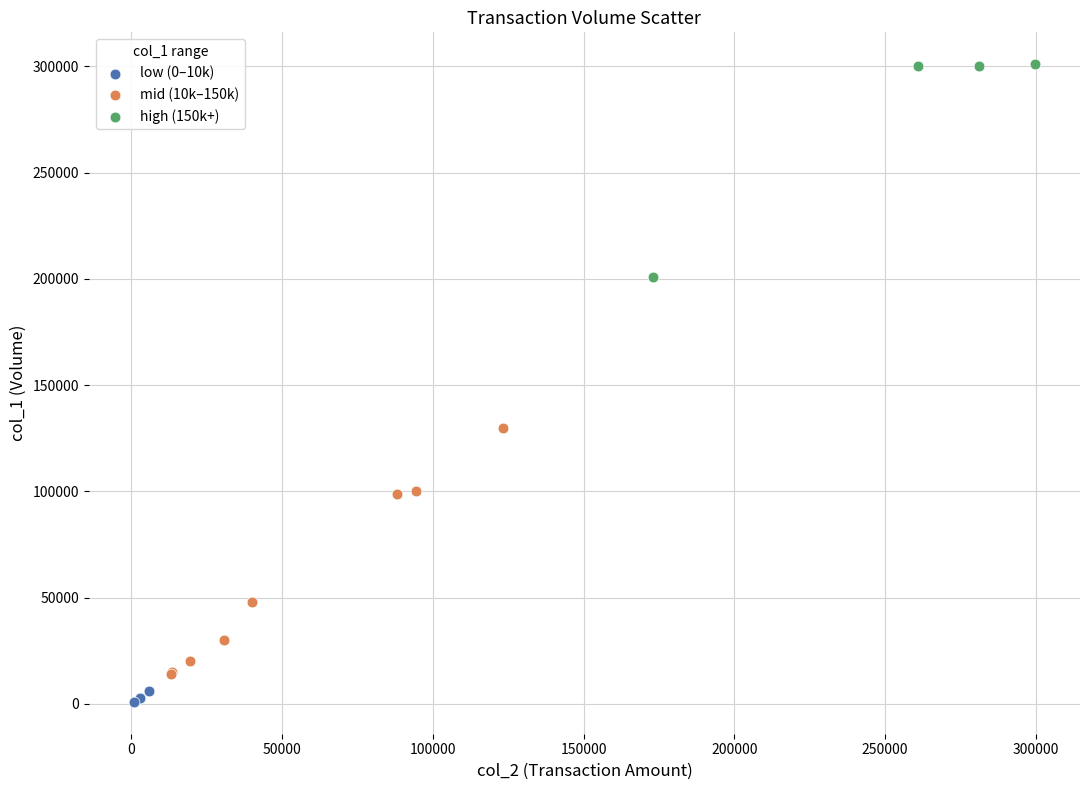

Which series contains the highest Y value?

high (150k+)